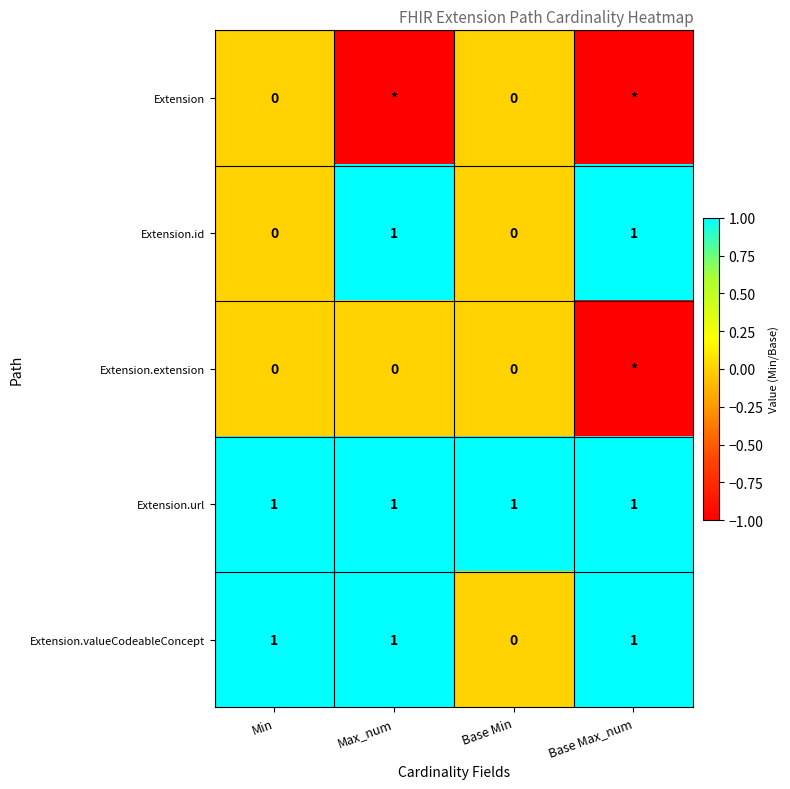

Is the value of Extension.url at Max_num greater than the value of Extension.valueCodeableConcept at Base Min?

Yes